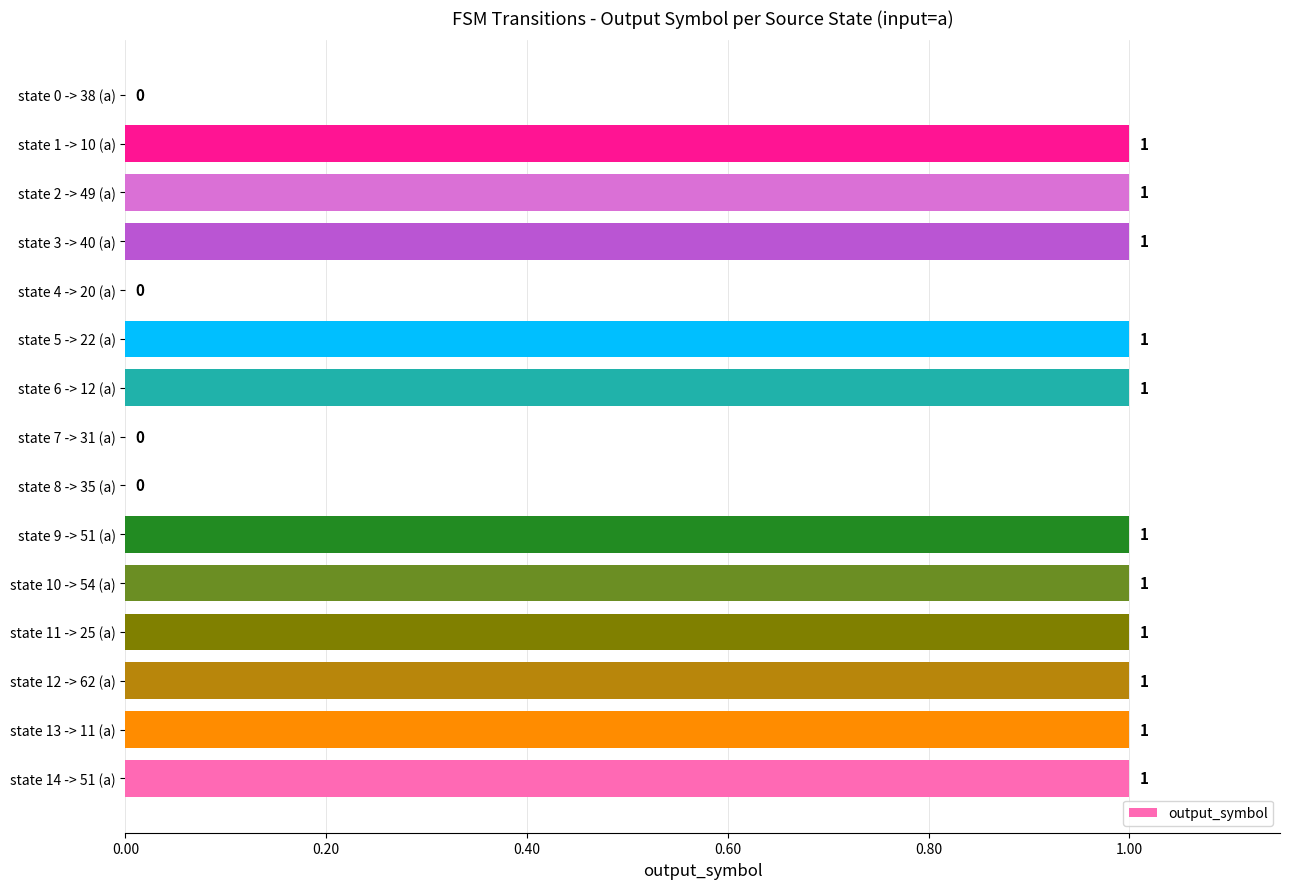

Between state 7 -> 31 (a) and state 3 -> 40 (a), which is larger?

state 3 -> 40 (a)